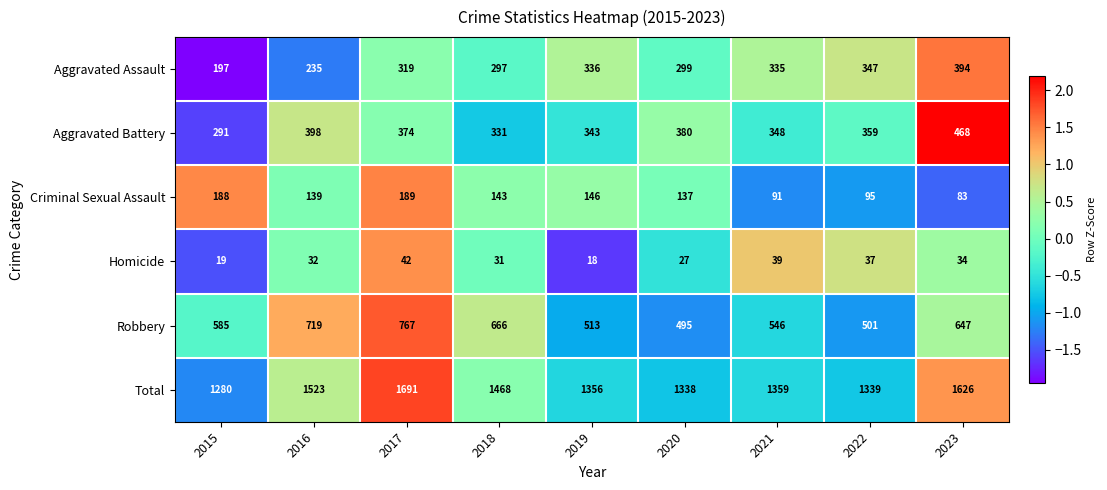

What is the difference between the highest and lowest values at 2017?

1649